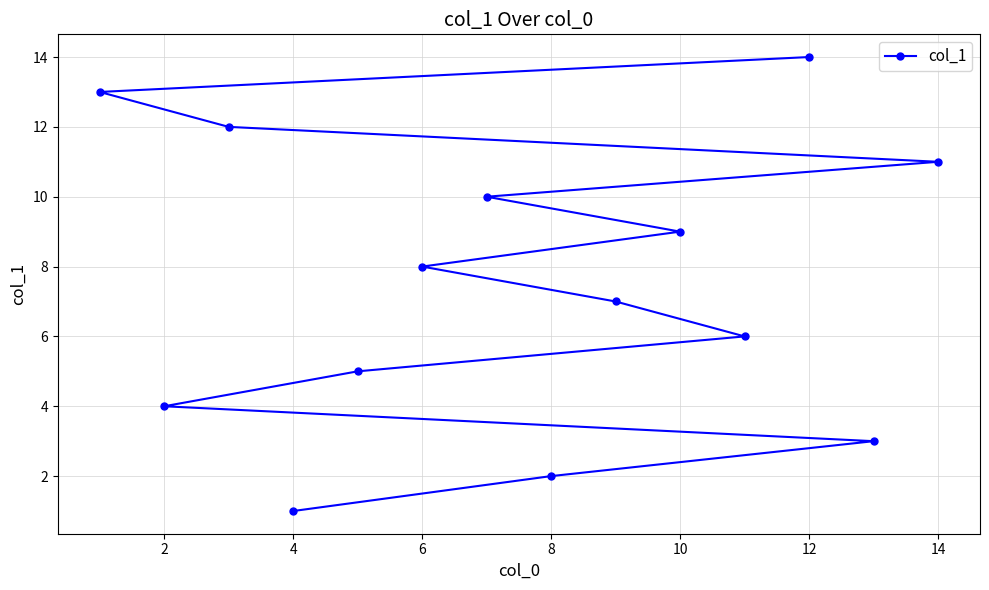

What is the value of the 2nd point from the left?

2